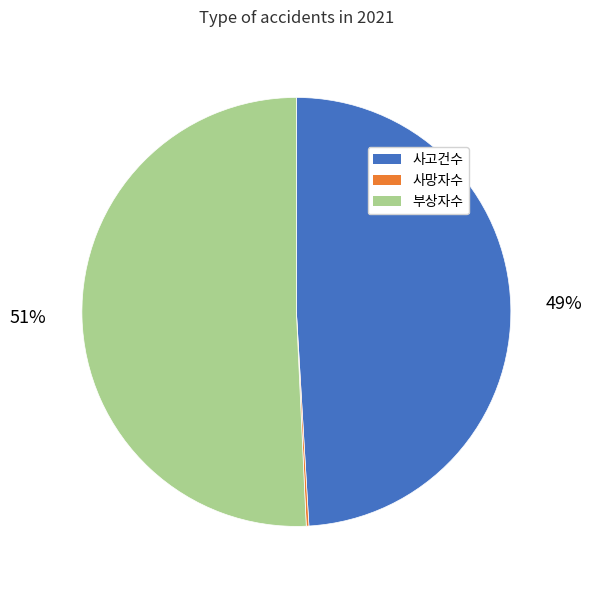

The 사고건수 slice represents 35% of the pie. True or false?

False